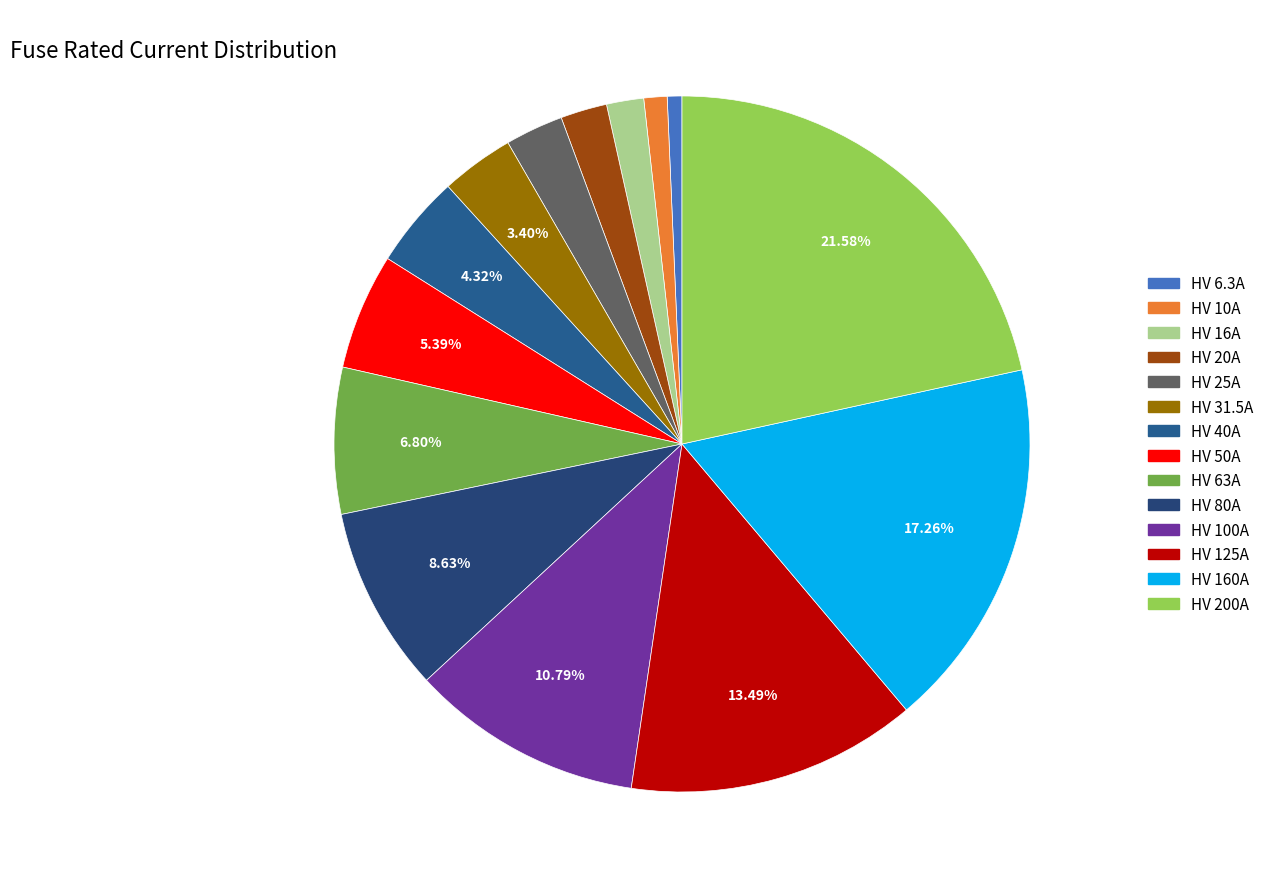

To the nearest percent, what is the average slice percentage?

7%